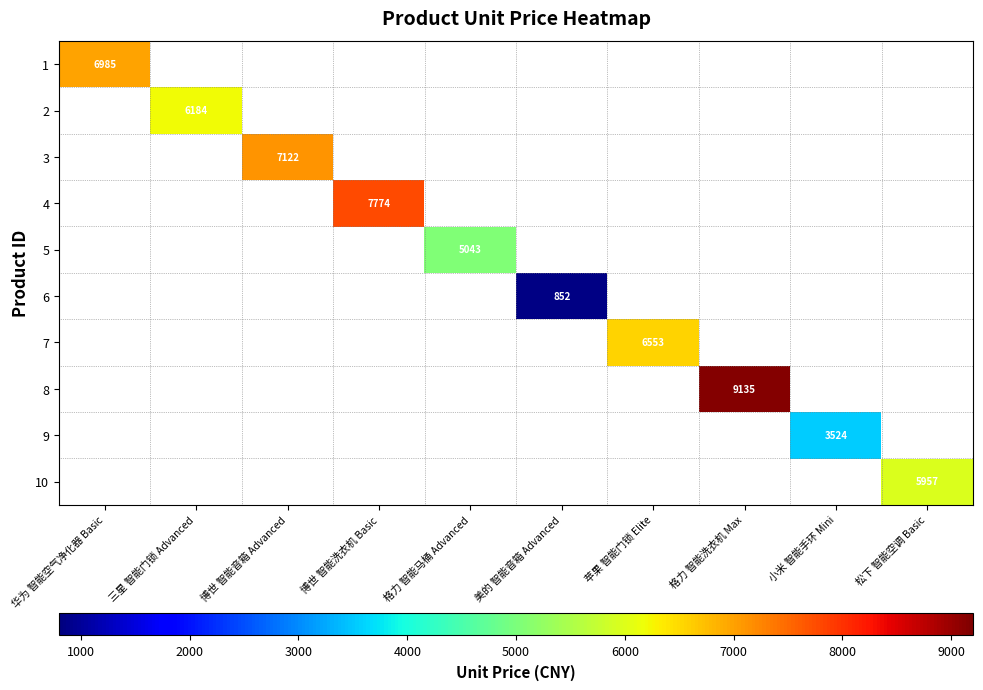

At how many categories does at least one series exceed 3016?

9